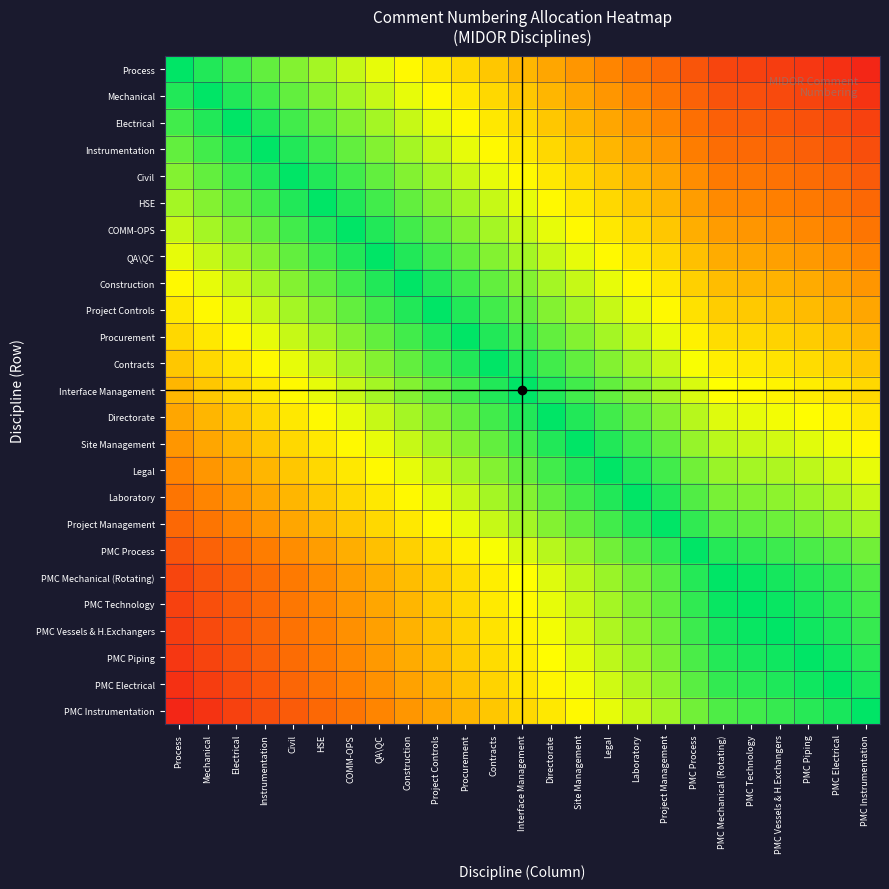

Rank the series at Contracts from lowest to highest value.

Process, PMC Instrumentation, PMC Electrical, Mechanical, PMC Piping, PMC Vessels & H.Exchangers, Electrical, PMC Technology, PMC Mechanical (Rotating), Instrumentation, PMC Process, Civil, HSE, Project Management, COMM-OPS, Laboratory, QA\QC, Legal, Construction, Site Management, Project Controls, Directorate, Procurement, Interface Management, Contracts